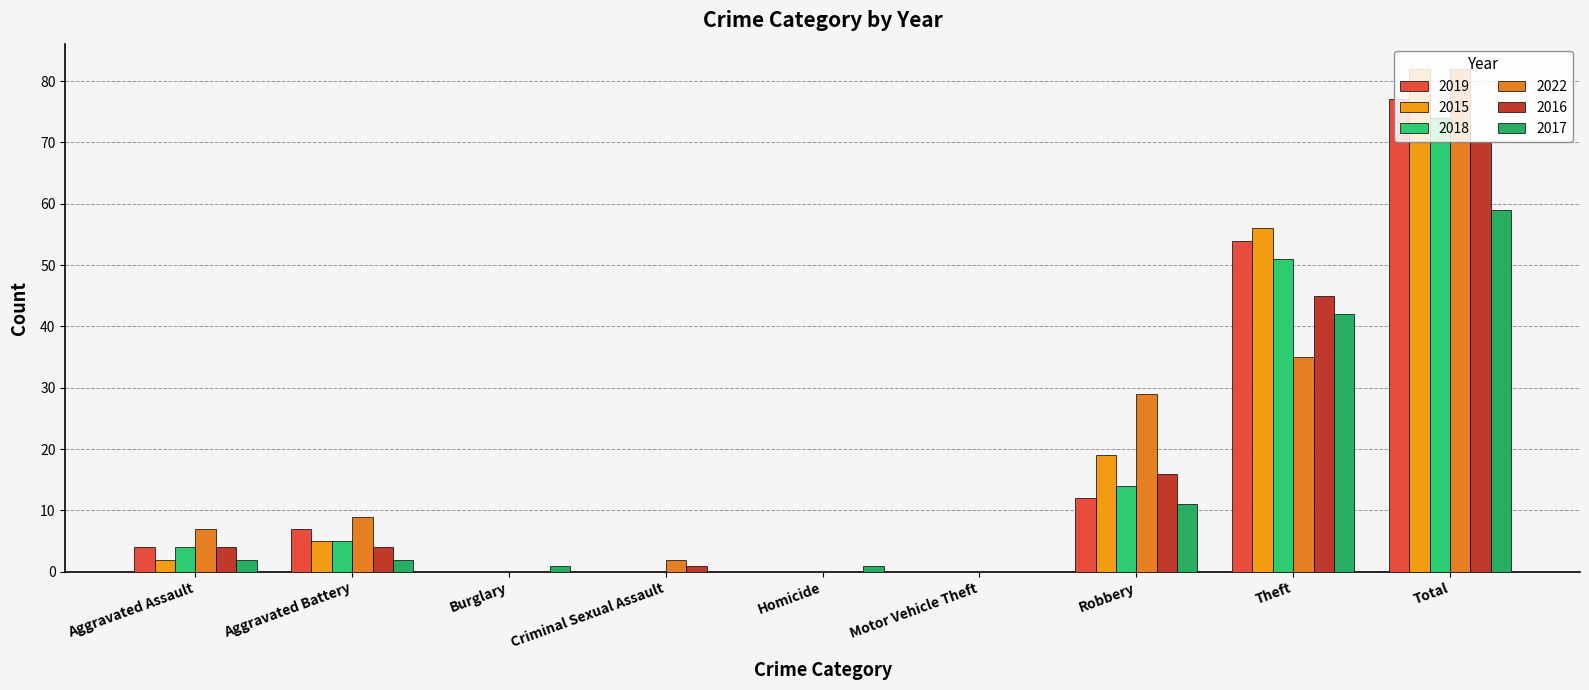

How many categories are shown in the chart?

9